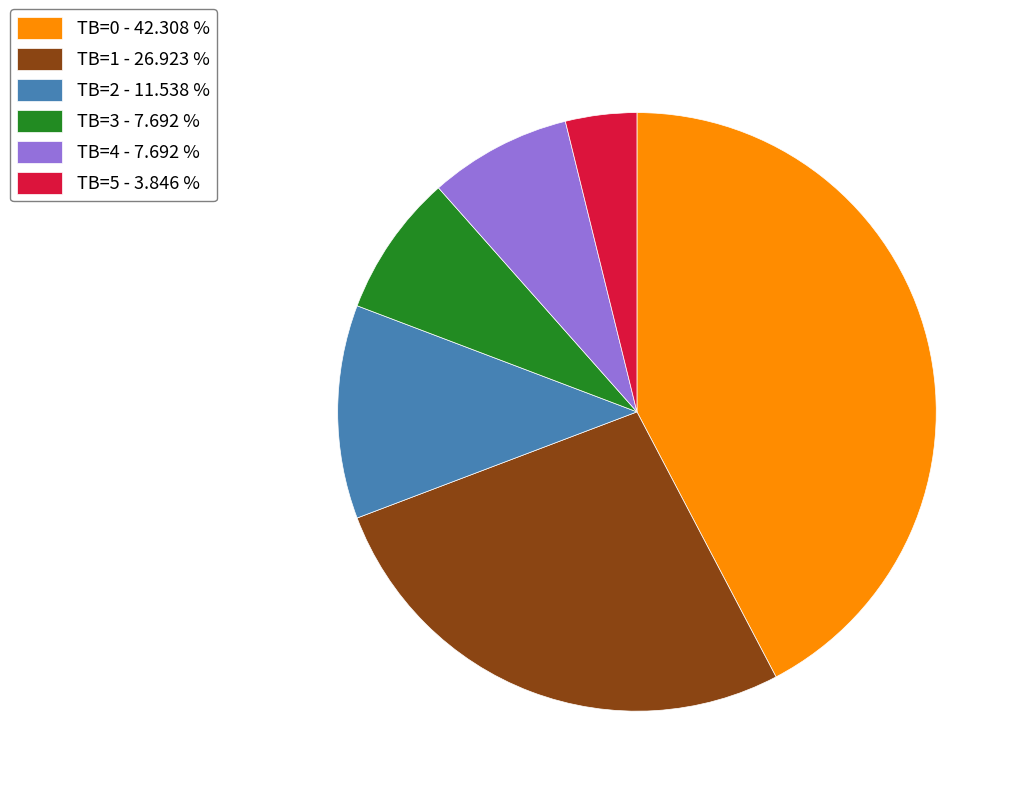

Do TB=3 - 7.692 % and TB=5 - 3.846 % together represent more than half of the pie?

No